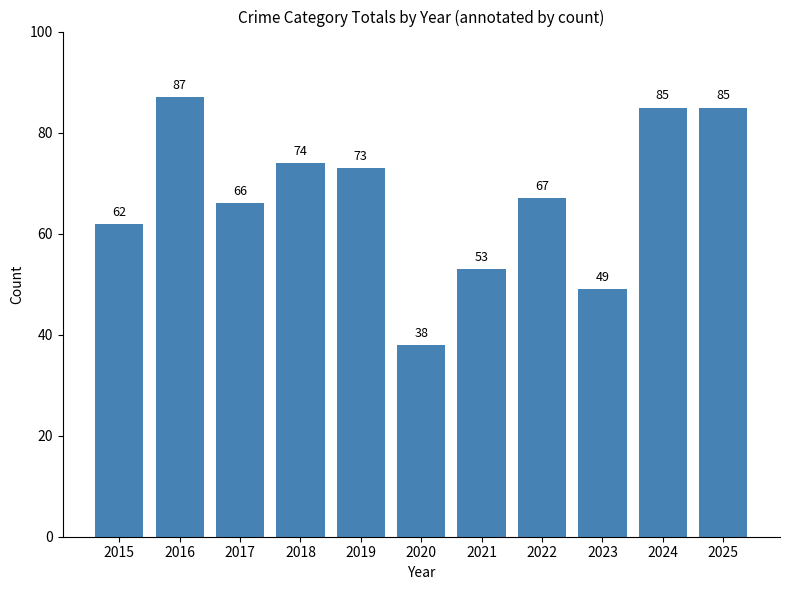

Where is the data nearest to the value 62?

2015